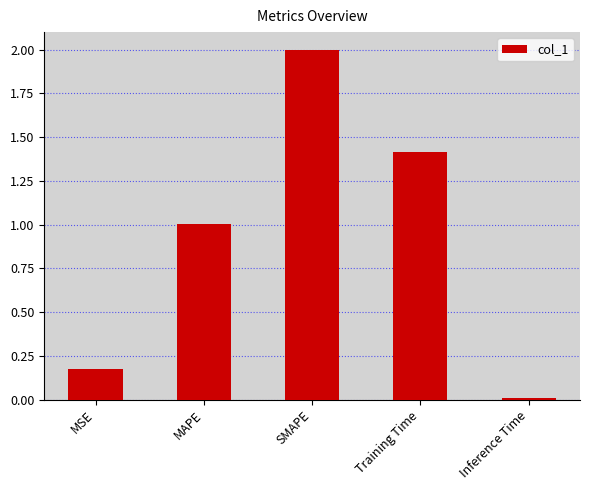

Is it true that the value at MAPE is 1.0?

True